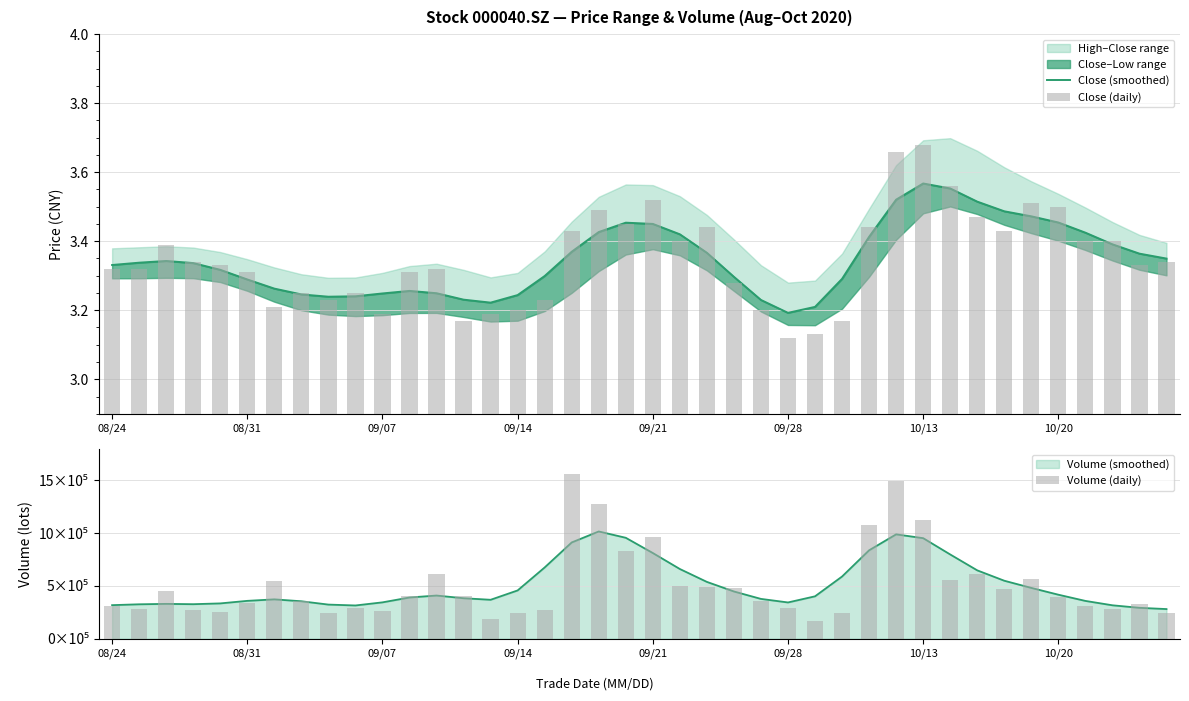

At which category does the chart reach its minimum across all series?

09/28